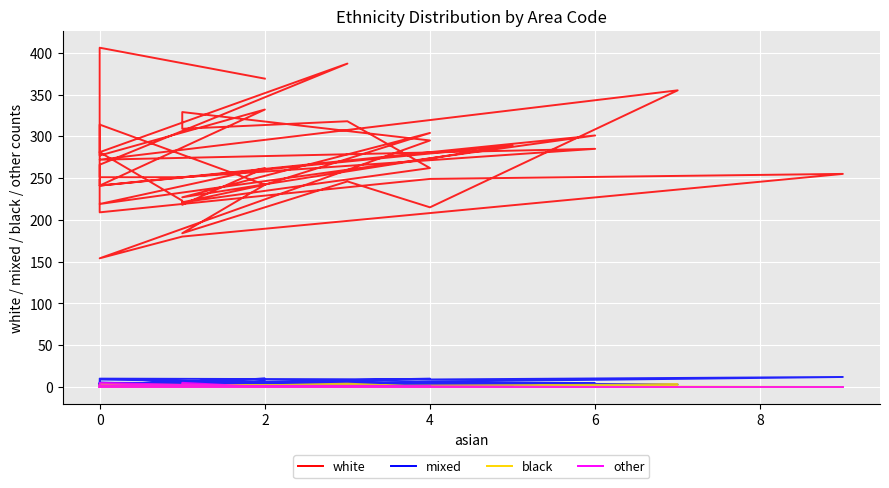

What are all the series names shown in the legend?

white, mixed, black, other